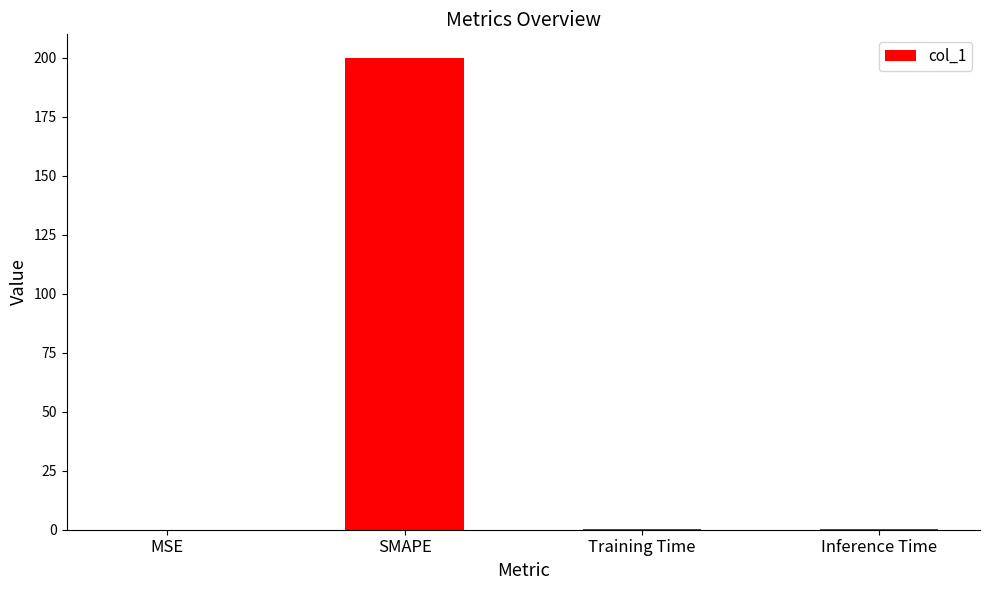

Between Training Time and SMAPE, which is larger?

SMAPE